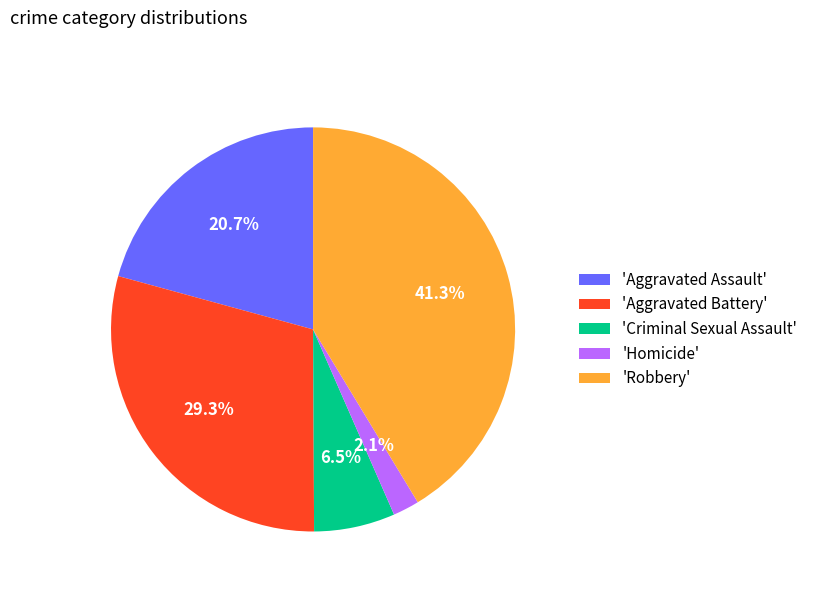

Which slice is the largest?

'Robbery'